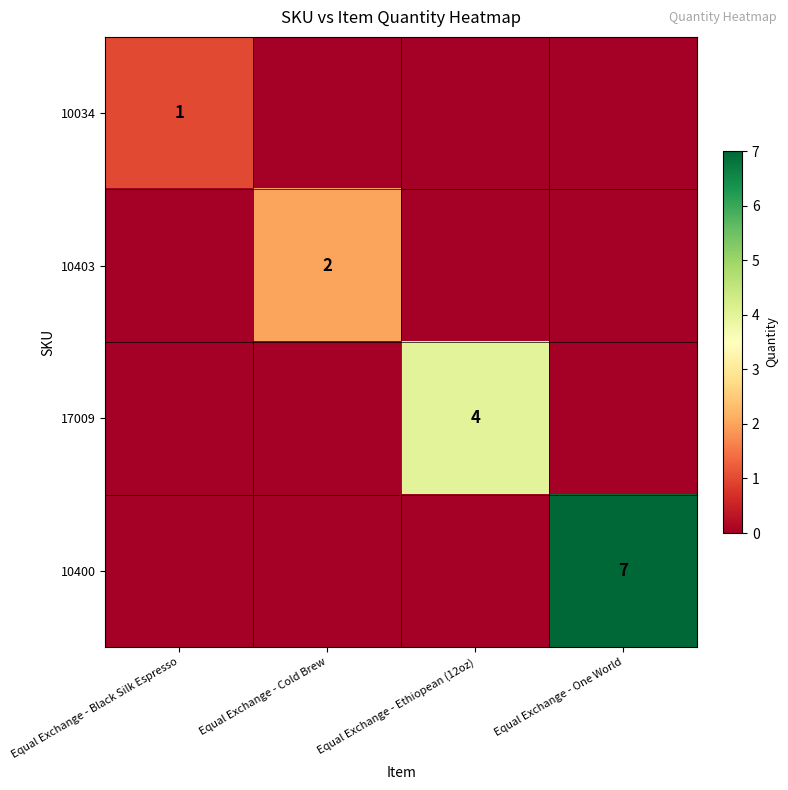

The value of 17009 at Equal Exchange - Ethiopean (12oz) is 4. True or false?

True